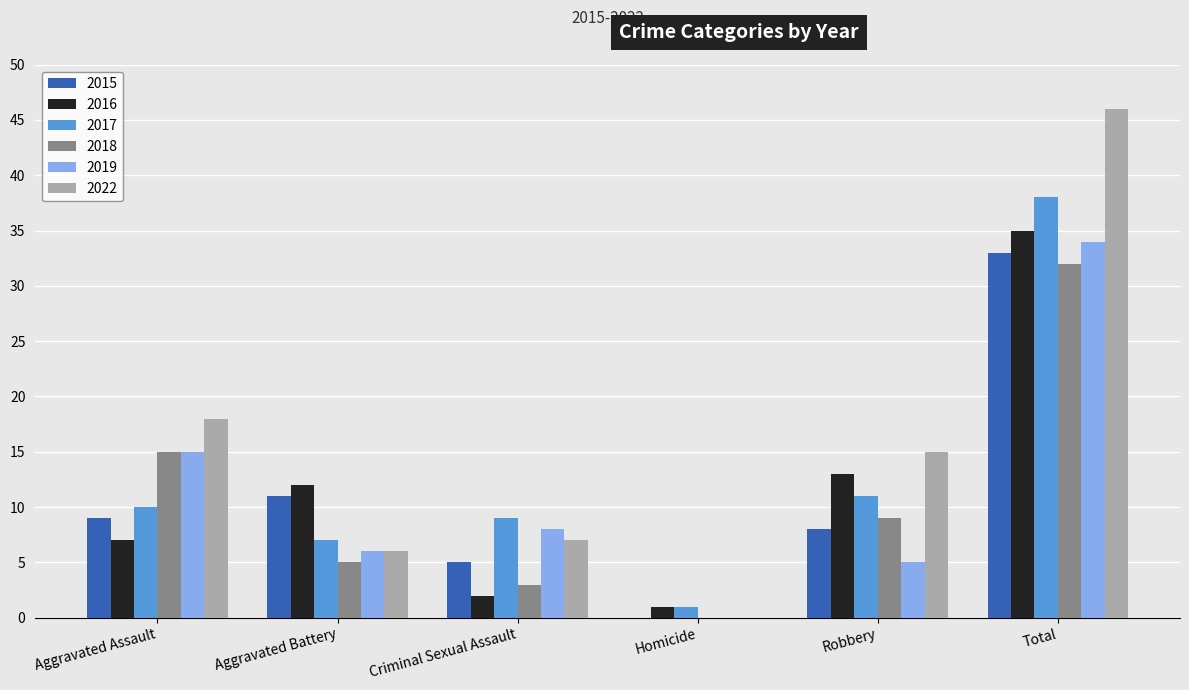

Which series changed the most between Homicide and Robbery?

2022